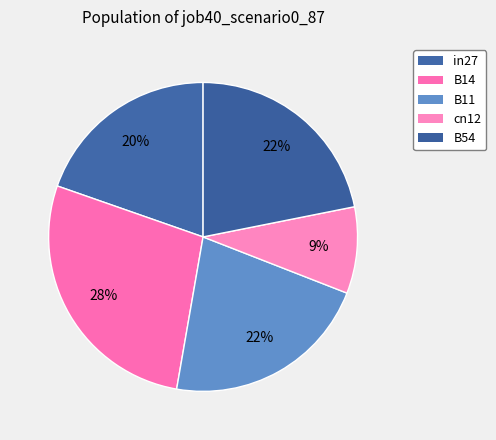

How many segments does this pie chart have?

5